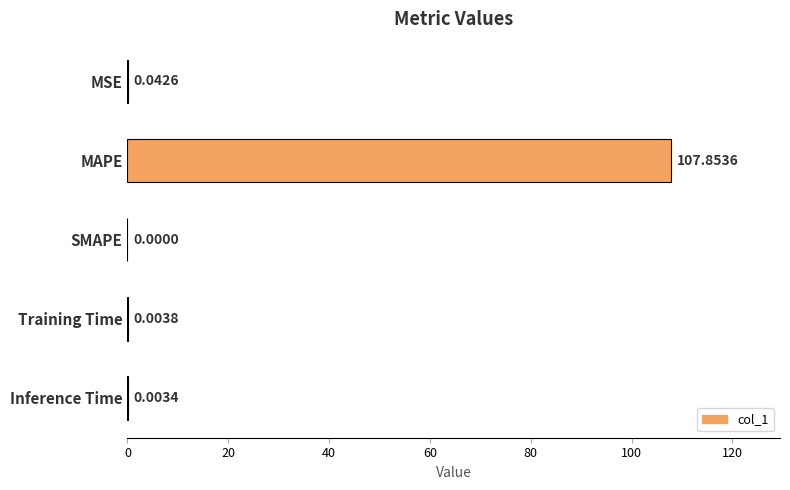

At which label is the value closest to 53?

MSE